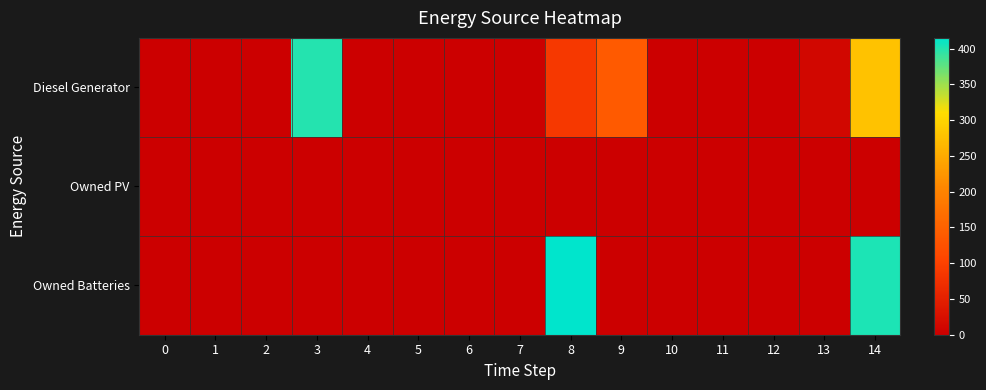

What is the greatest value displayed?

415